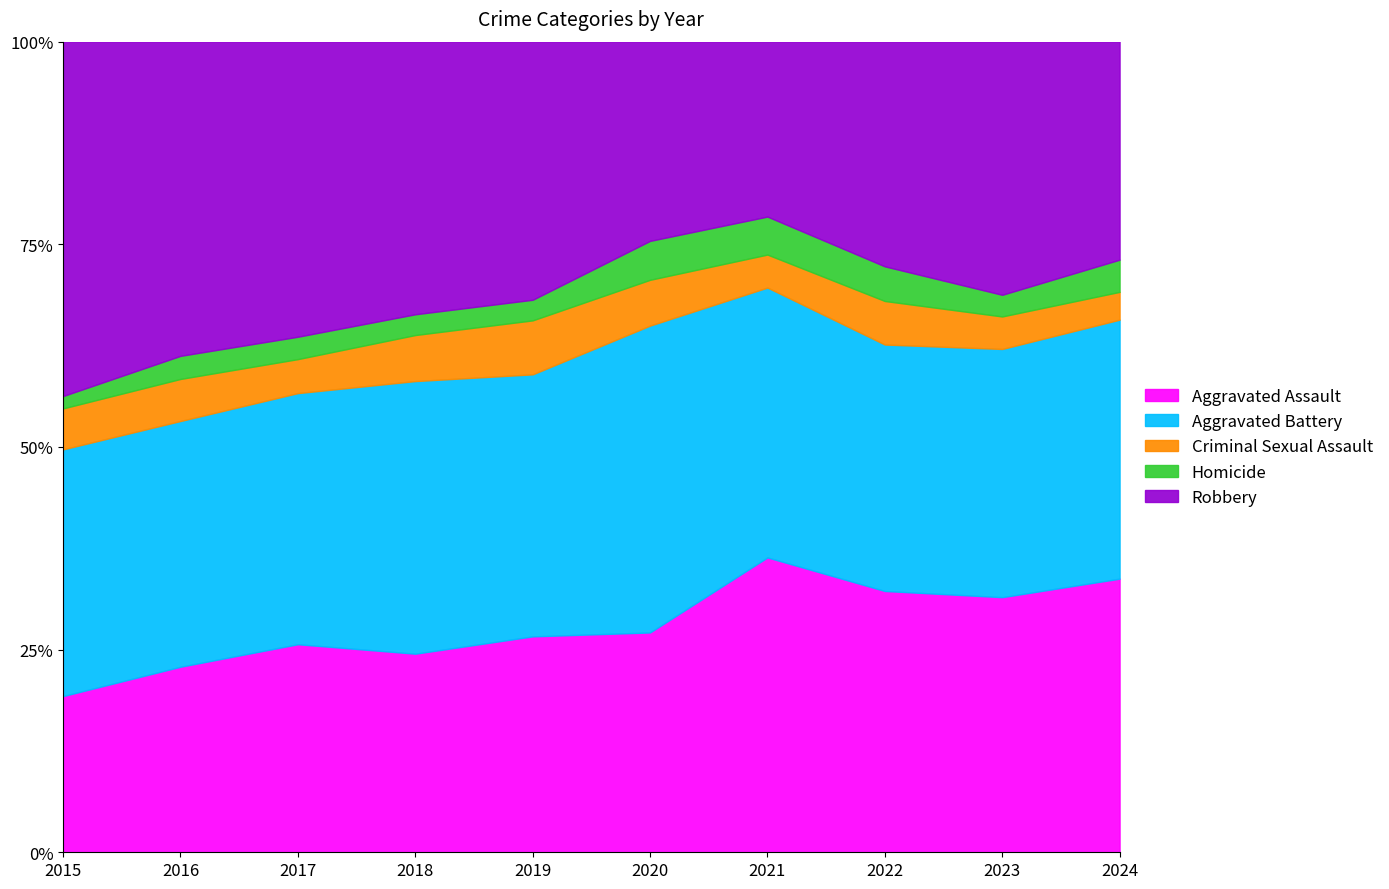

Where is Criminal Sexual Assault nearest to the value 37?

2020